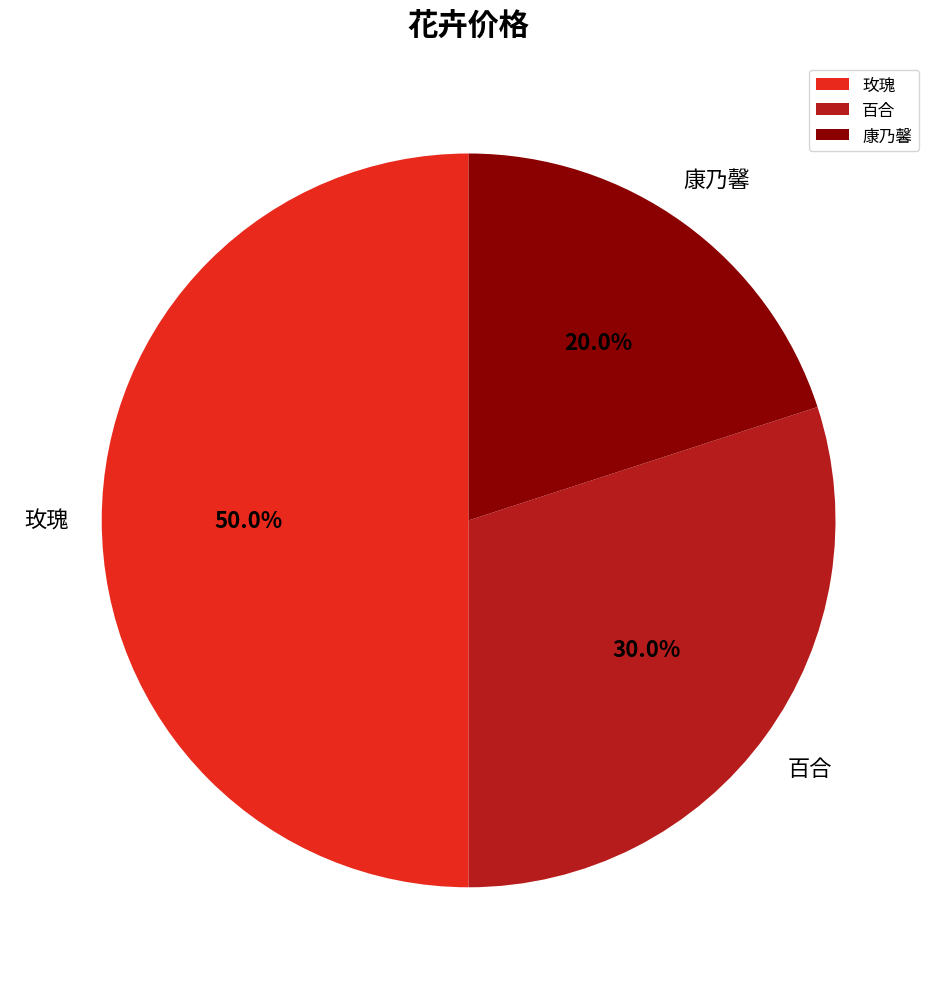

To the nearest percent, what is the average slice percentage?

33%